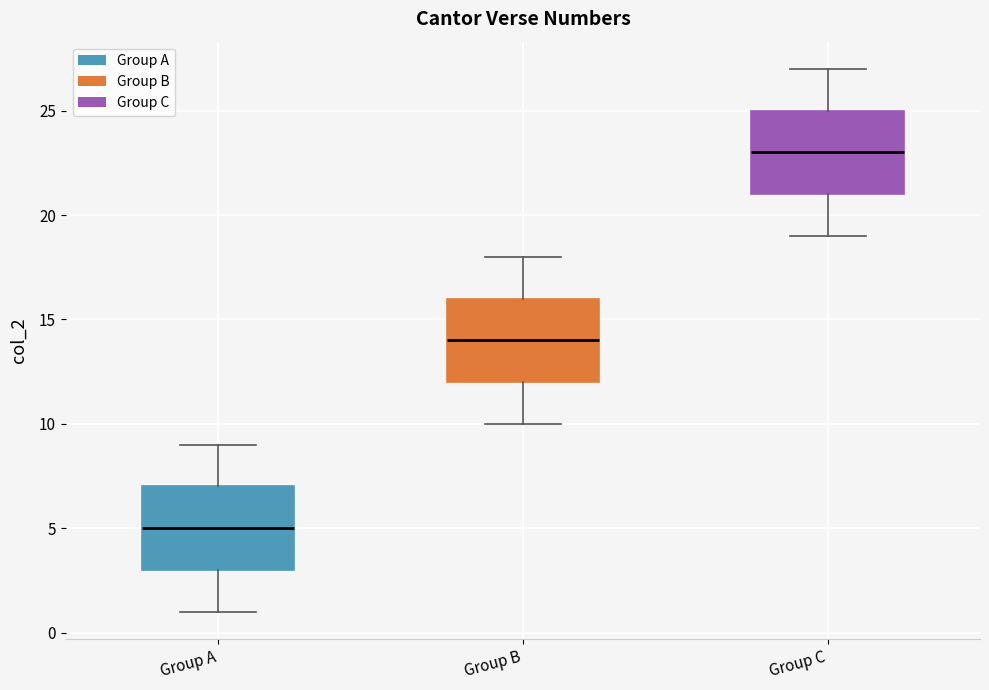

Which box's median line is the highest?

Group C